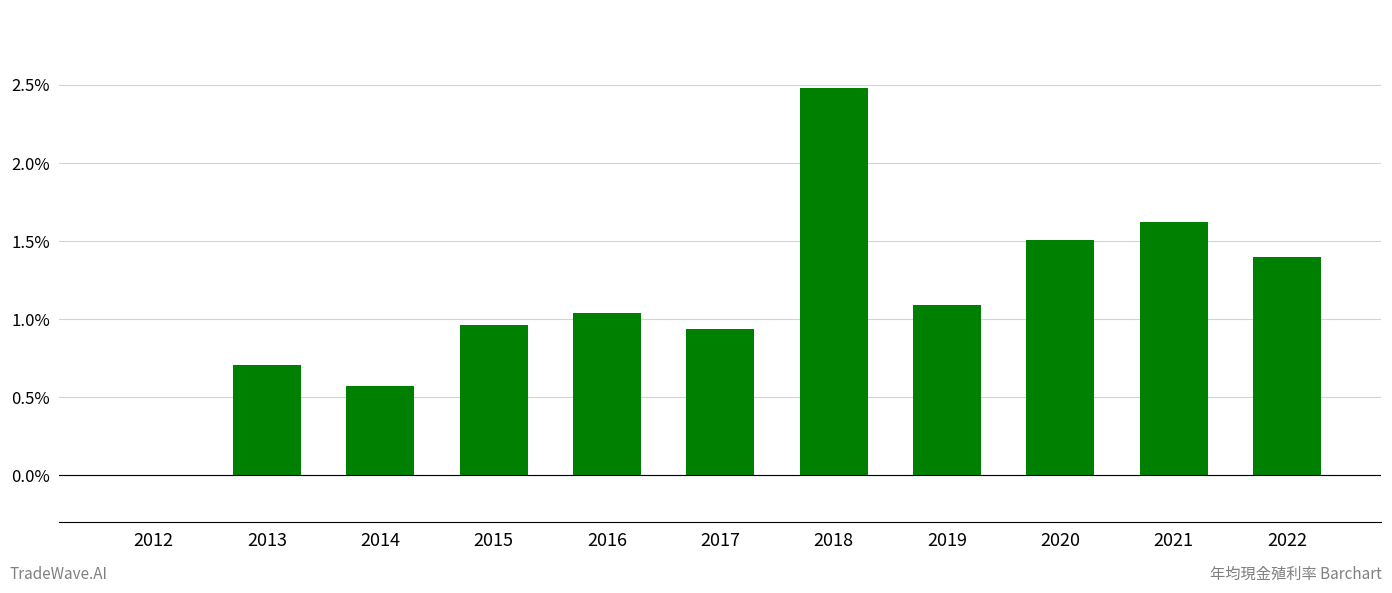

What is the change in value from 2016 to 2020?

+0.5